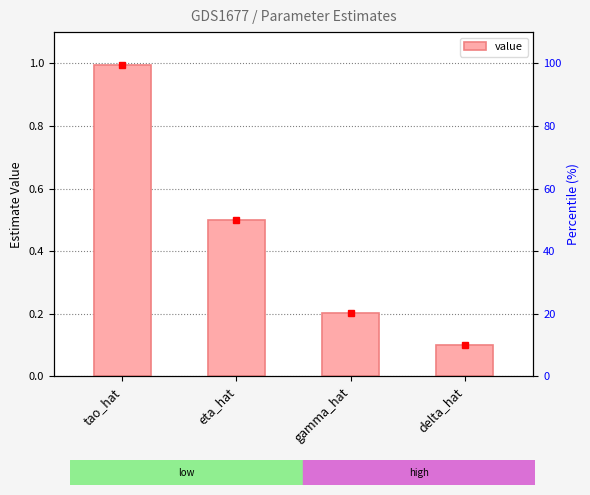

Reading left to right, list all the values displayed in this chart.

1.0	0.5	0.2	0.1